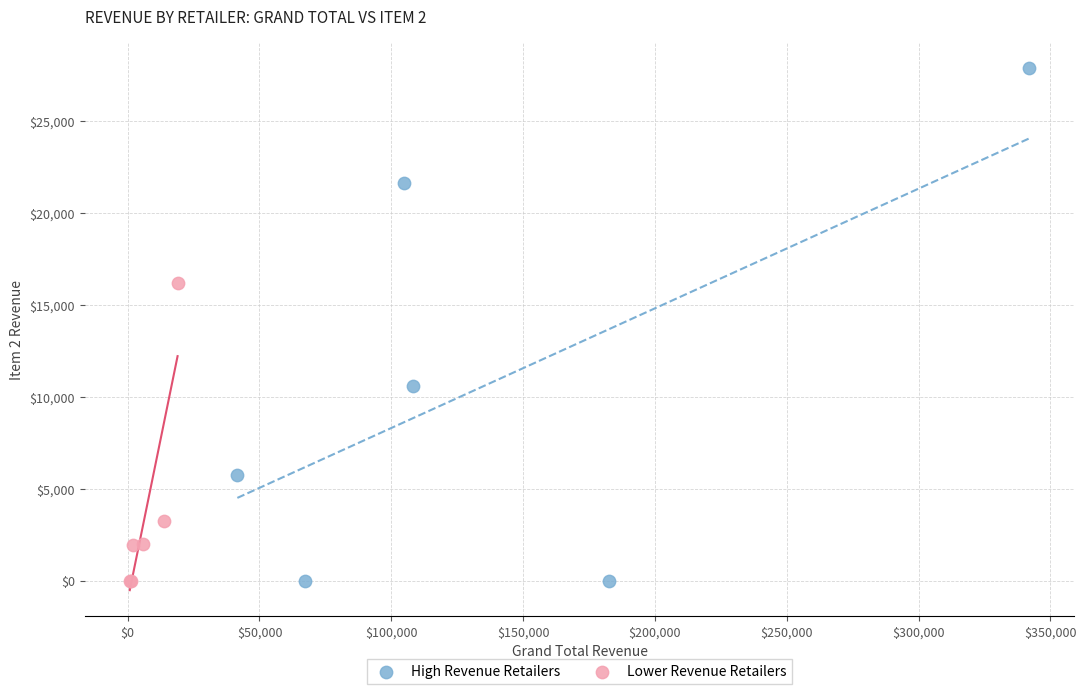

Which series has the largest Y range (max minus min)?

High Revenue Retailers